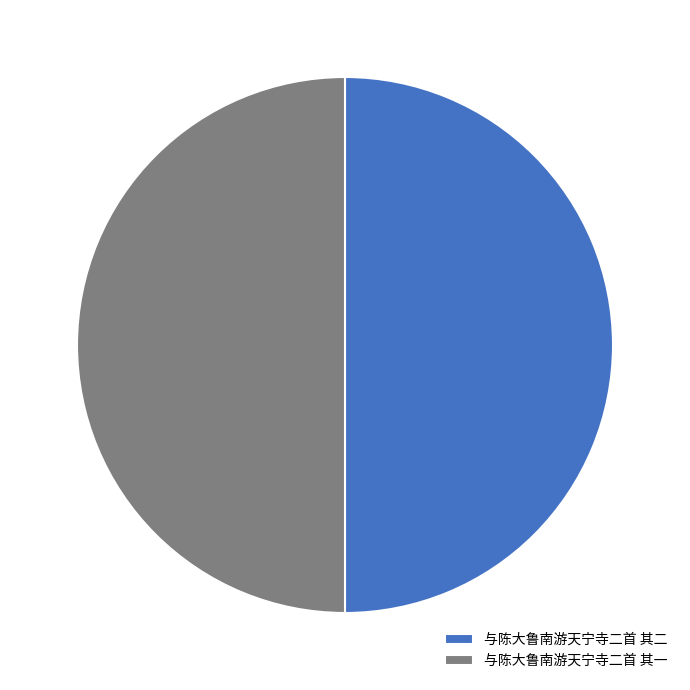

Is it true that 与陈大鲁南游天宁寺二首 其二 is 61% of the pie?

False